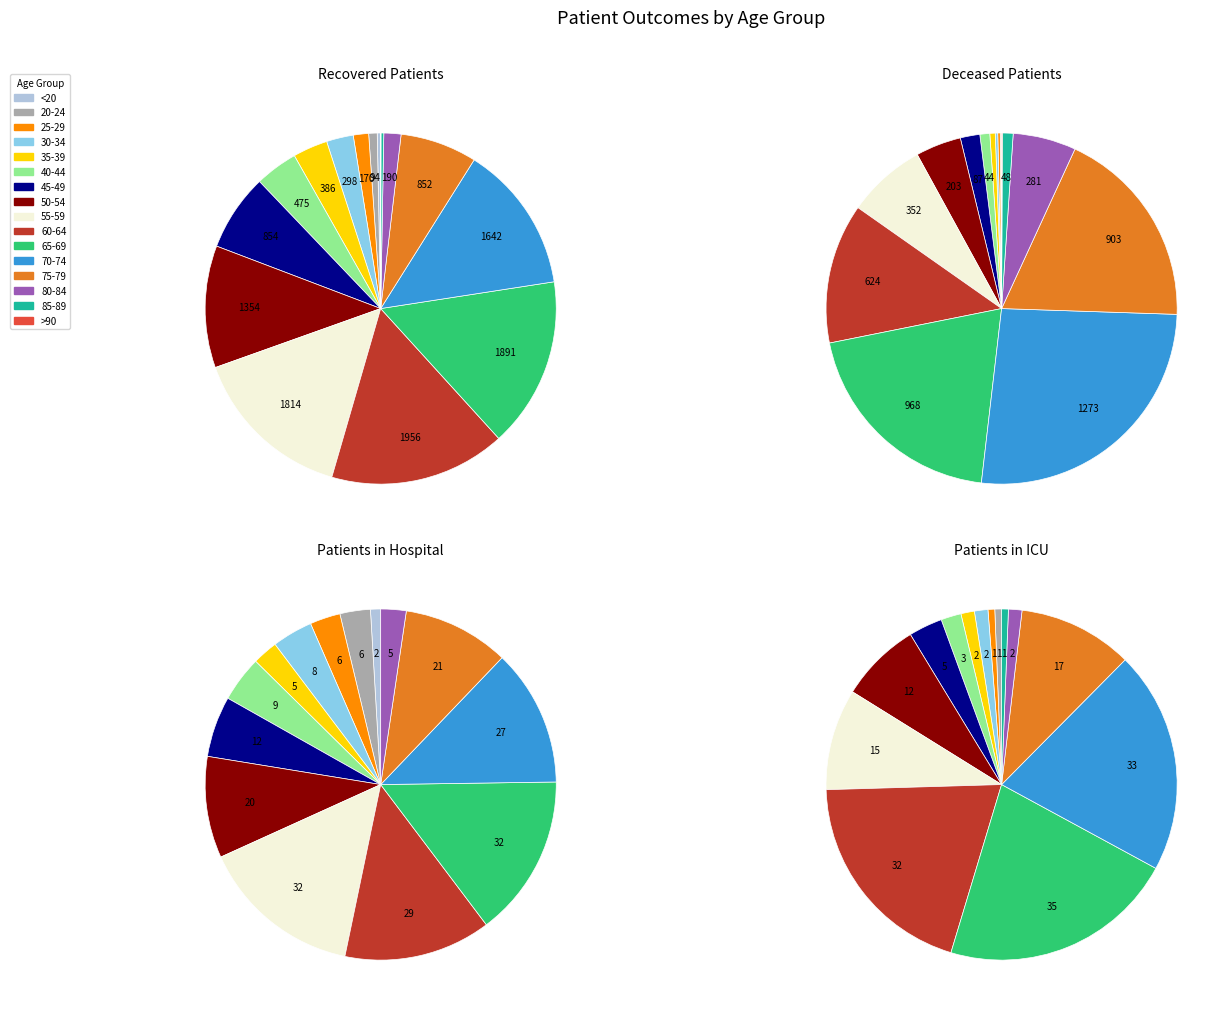

Combined, do 30-34 and 85-89 account for over 50%?

No